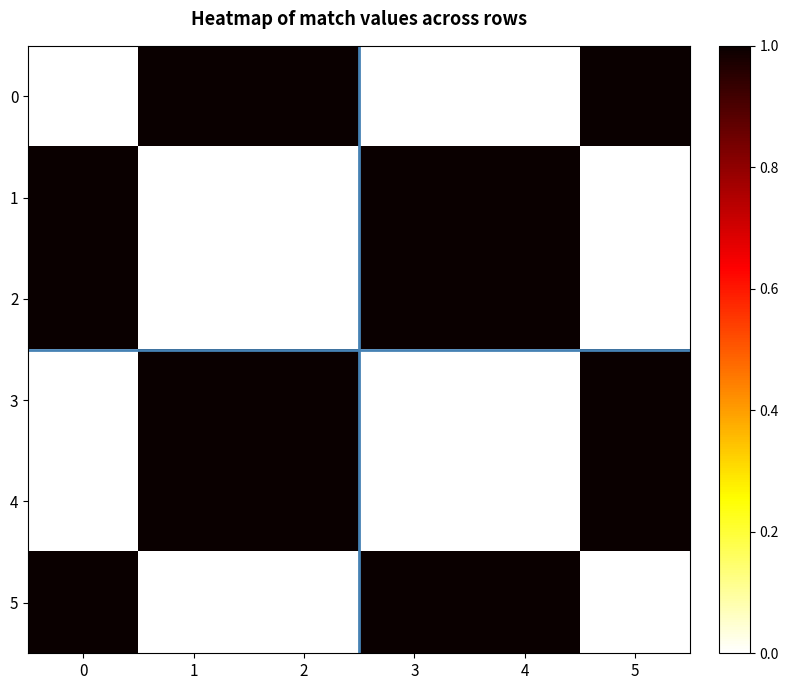

Reading left to right, what are all the values shown in this chart?

0: 0=0	1=1	2=1	3=0	4=0	5=1
1: 0=1	1=0	2=0	3=1	4=1	5=0
2: 0=1	1=0	2=0	3=1	4=1	5=0
3: 0=0	1=1	2=1	3=0	4=0	5=1
4: 0=0	1=1	2=1	3=0	4=0	5=1
5: 0=1	1=0	2=0	3=1	4=1	5=0